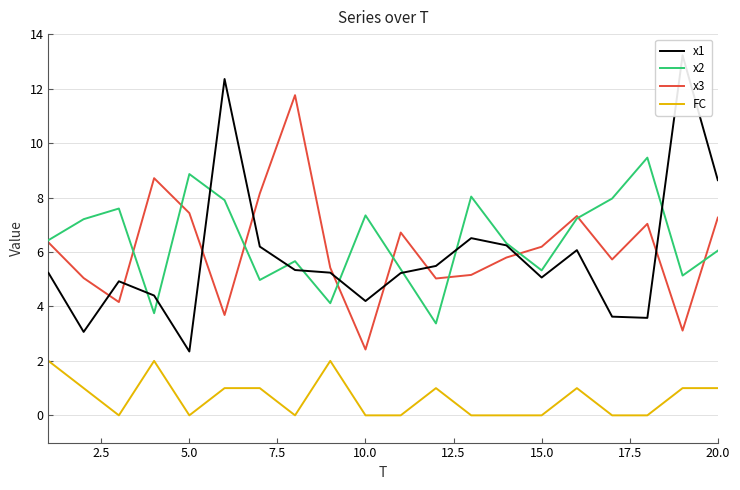

True or false: x1 and FC intersect in this chart.

False